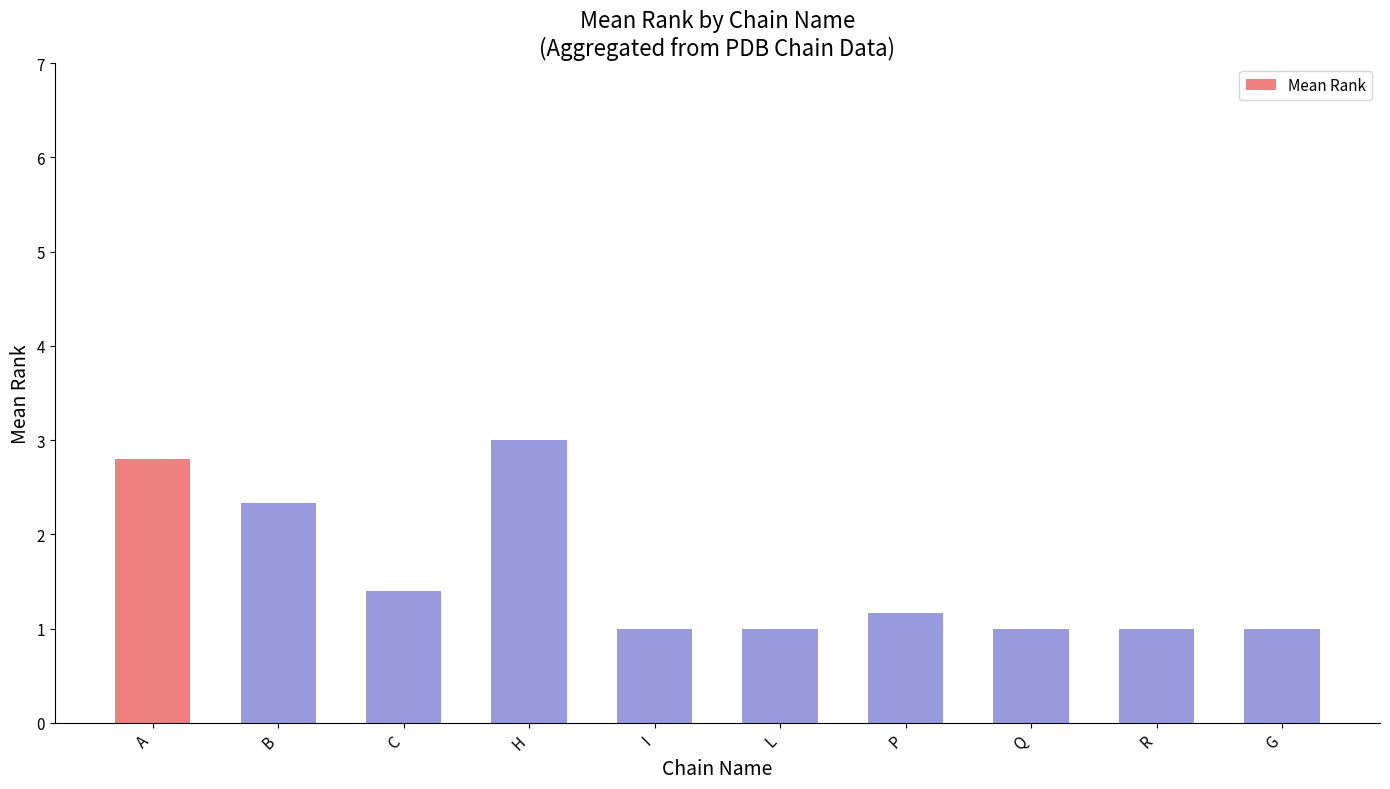

What is the approximate value at A?

2.8